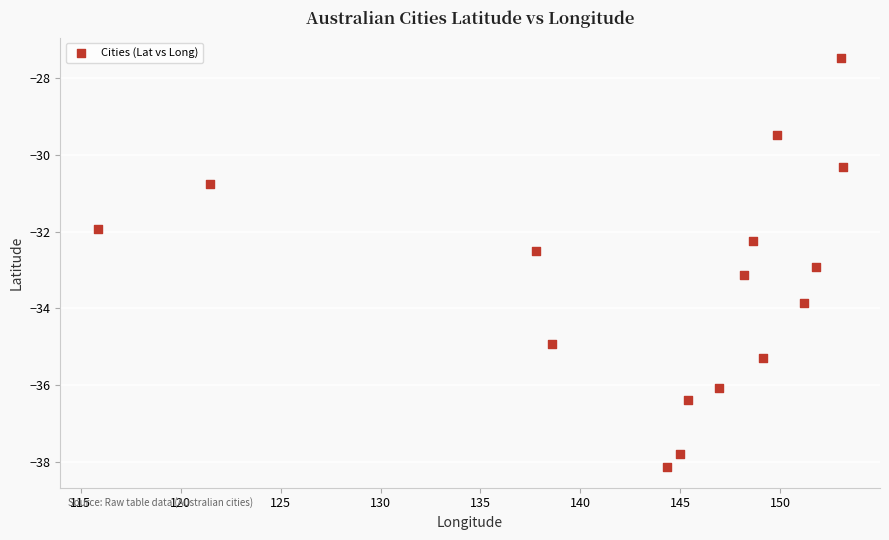

What is the range of Y values (max minus min)?

10.7